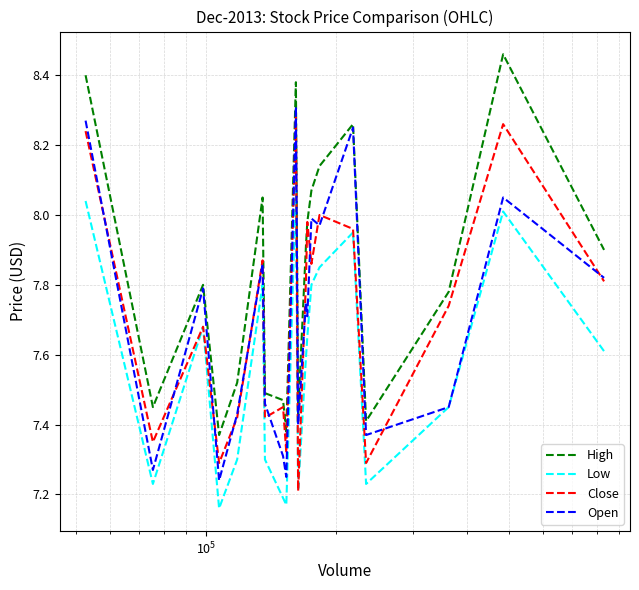

True or false: High and Low intersect in this chart.

False